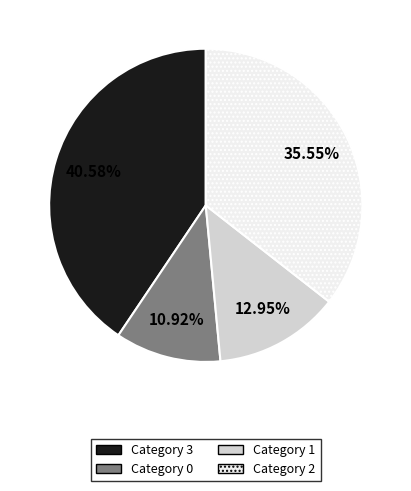

Is there a majority slice in this chart?

No